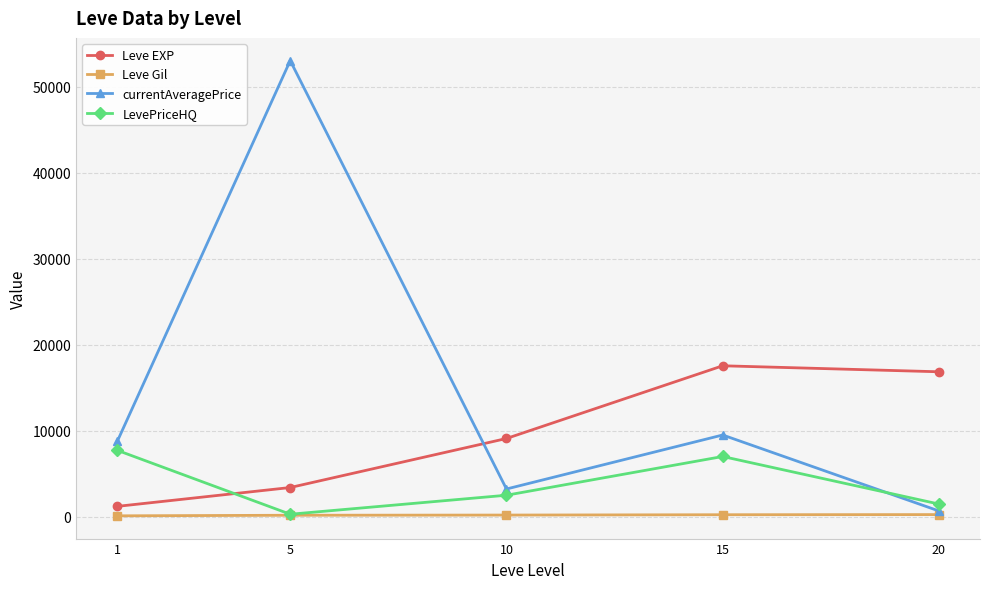

What is the sum of the LevePriceHQ values at 5 and 10?

2806.0